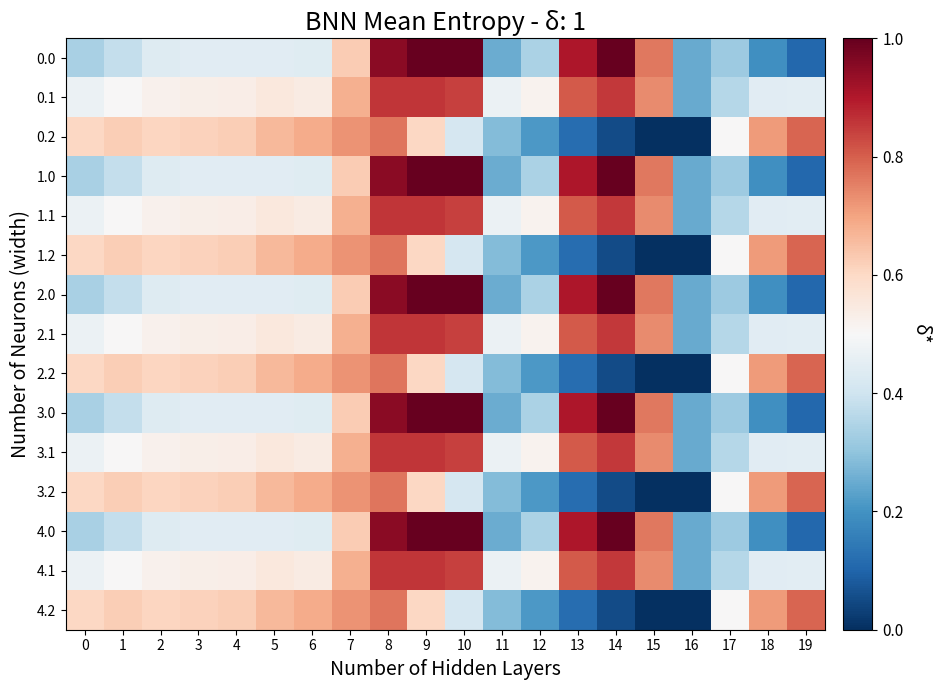

Which category has the lowest value across all series?

16